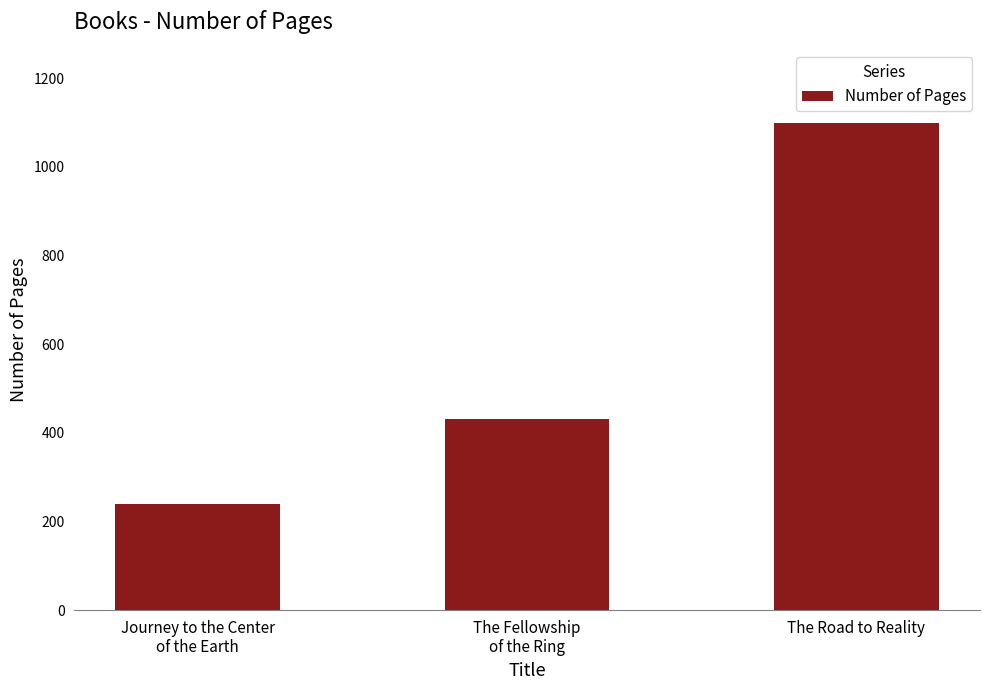

Rank the categories by value from lowest to highest.

Journey to the Center
of the Earth, The Fellowship
of the Ring, The Road to Reality